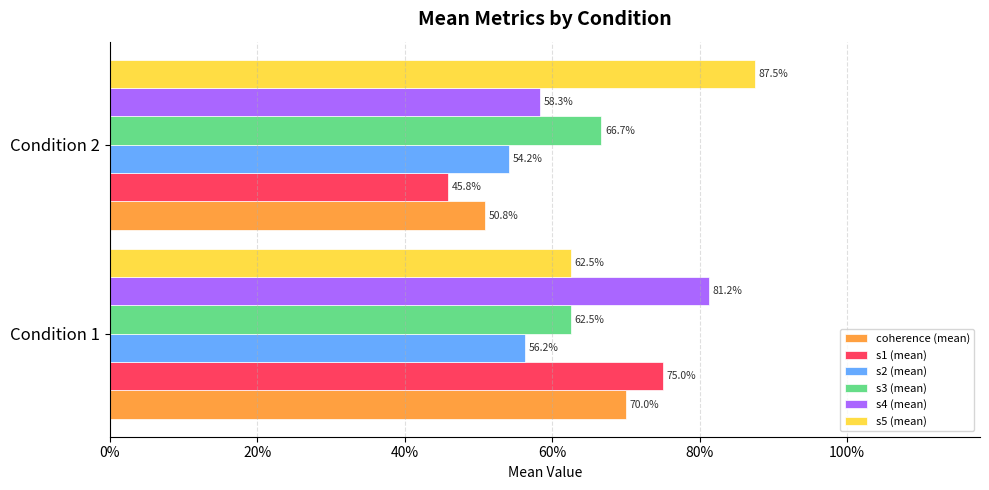

What is the sum of all s1 (mean) values?

1.2